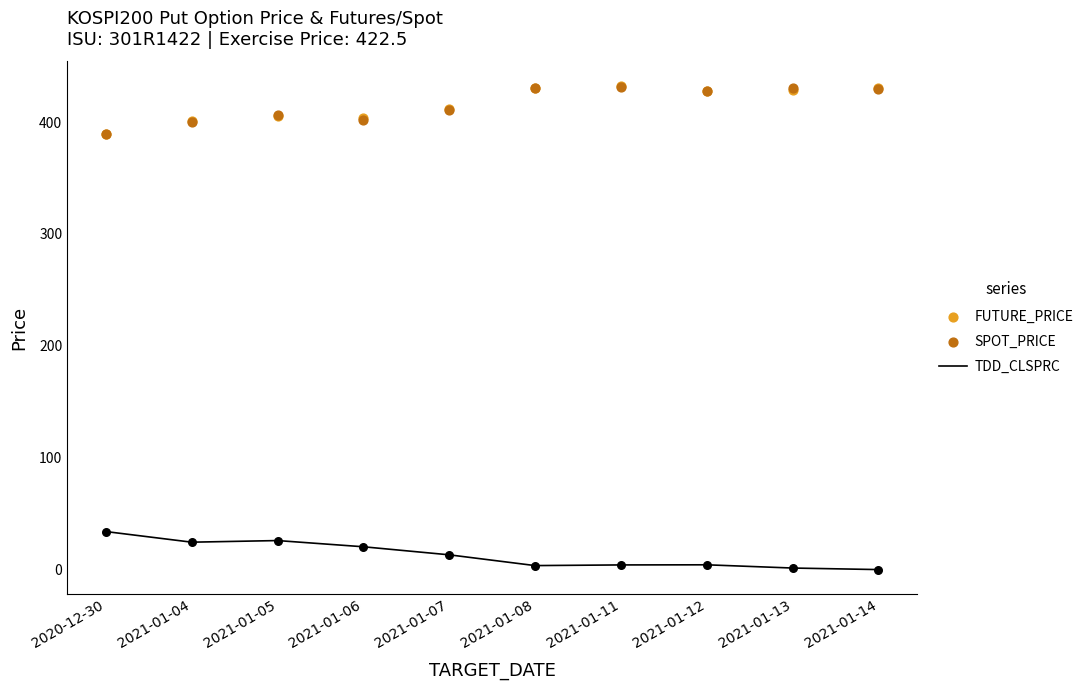

Which series has the largest total across all categories?

FUTURE_PRICE